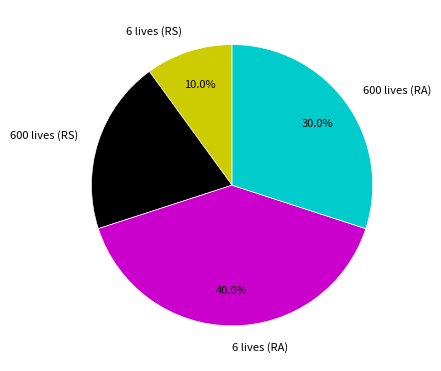

What is the total percentage of 600 lives (RA) and 600 lives (RS)?

50.0%